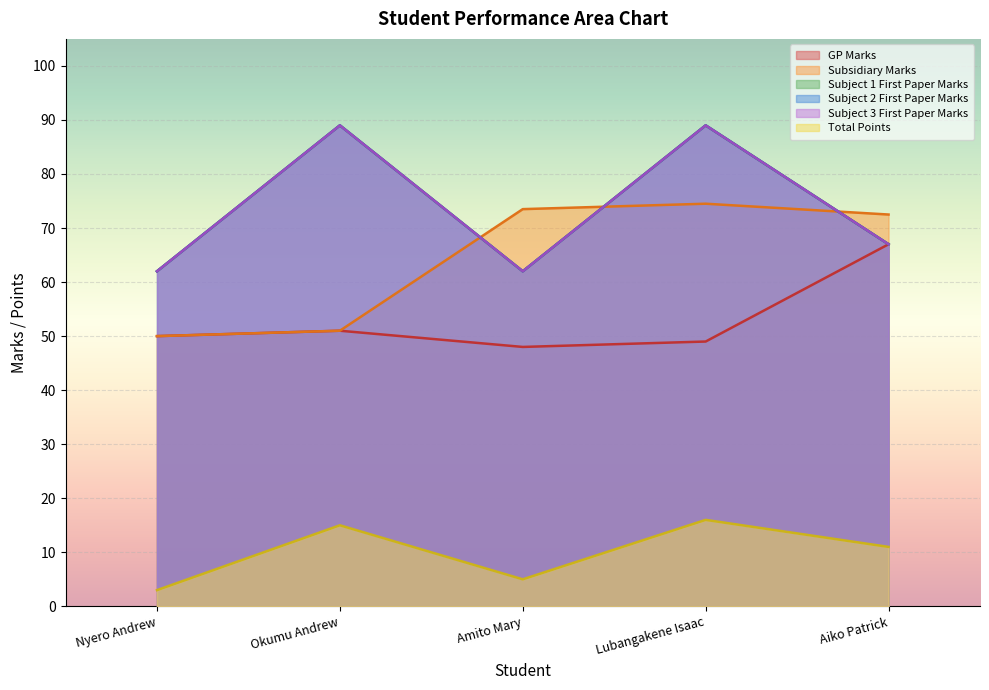

Reading right to left, transcribe all the data shown in this chart.

GP Marks: Aiko Patrick=67.0	Lubangakene Isaac=49.0	Amito Mary=48.0	Okumu Andrew=51.0	Nyero Andrew=50.0
Subsidiary Marks: Aiko Patrick=72.5	Lubangakene Isaac=74.5	Amito Mary=73.5	Okumu Andrew=51.0	Nyero Andrew=50.0
Total Points: Aiko Patrick=11.0	Lubangakene Isaac=16.0	Amito Mary=5.0	Okumu Andrew=15.0	Nyero Andrew=3.0
Subject 1 First Paper Marks: Aiko Patrick=67.0	Lubangakene Isaac=89.0	Amito Mary=62.0	Okumu Andrew=89.0	Nyero Andrew=62.0
Subject 2 First Paper Marks: Aiko Patrick=67.0	Lubangakene Isaac=89.0	Amito Mary=62.0	Okumu Andrew=89.0	Nyero Andrew=62.0
Subject 3 First Paper Marks: Aiko Patrick=67.0	Lubangakene Isaac=89.0	Amito Mary=62.0	Okumu Andrew=89.0	Nyero Andrew=62.0